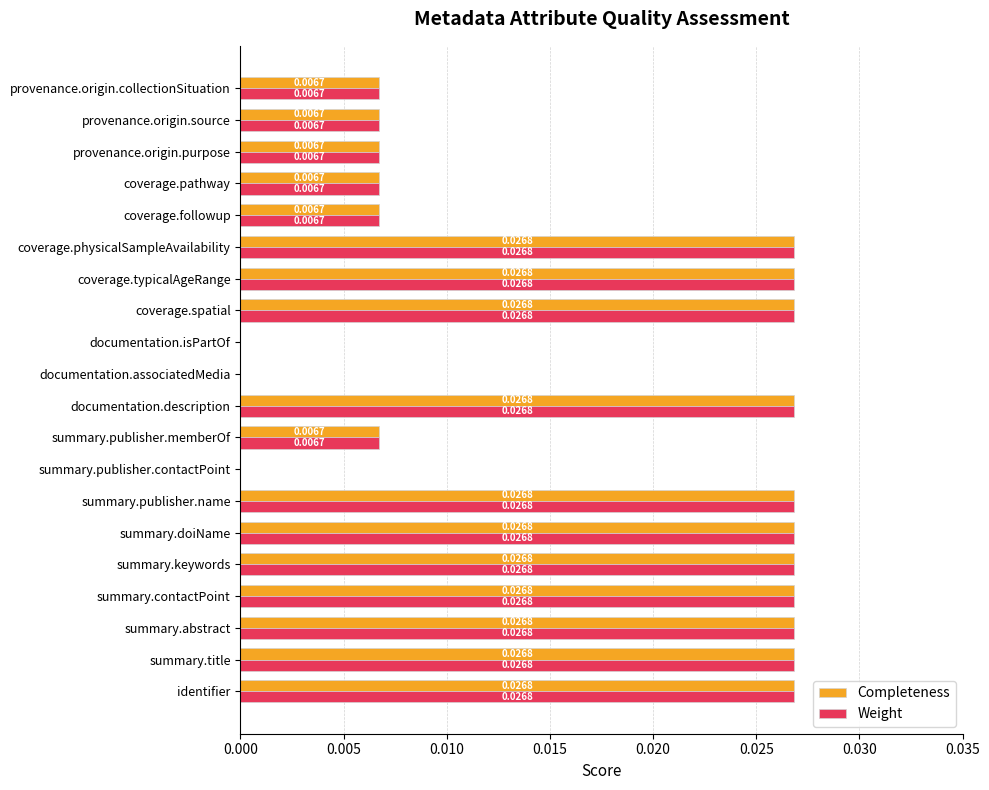

Is the value of Weight at documentation.associatedMedia greater than the value of Completeness at identifier?

No